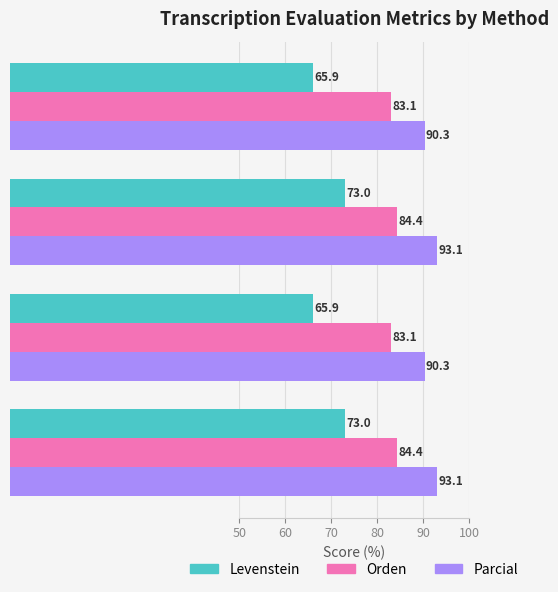

What is the difference between the maximum and minimum values in the Levenstein series?

7.1